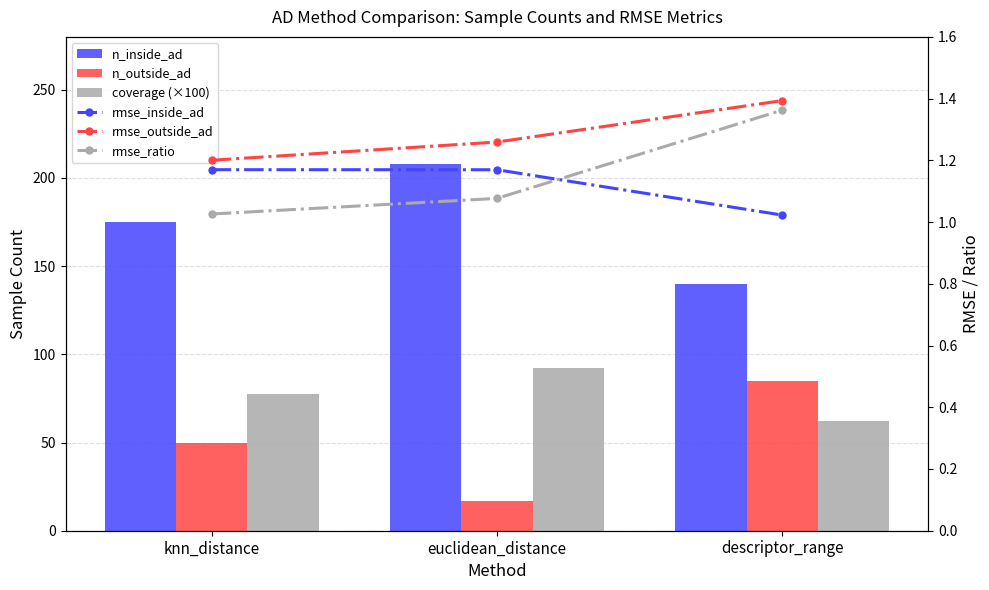

What is the approximate value of n_outside_ad at knn_distance?

50.0